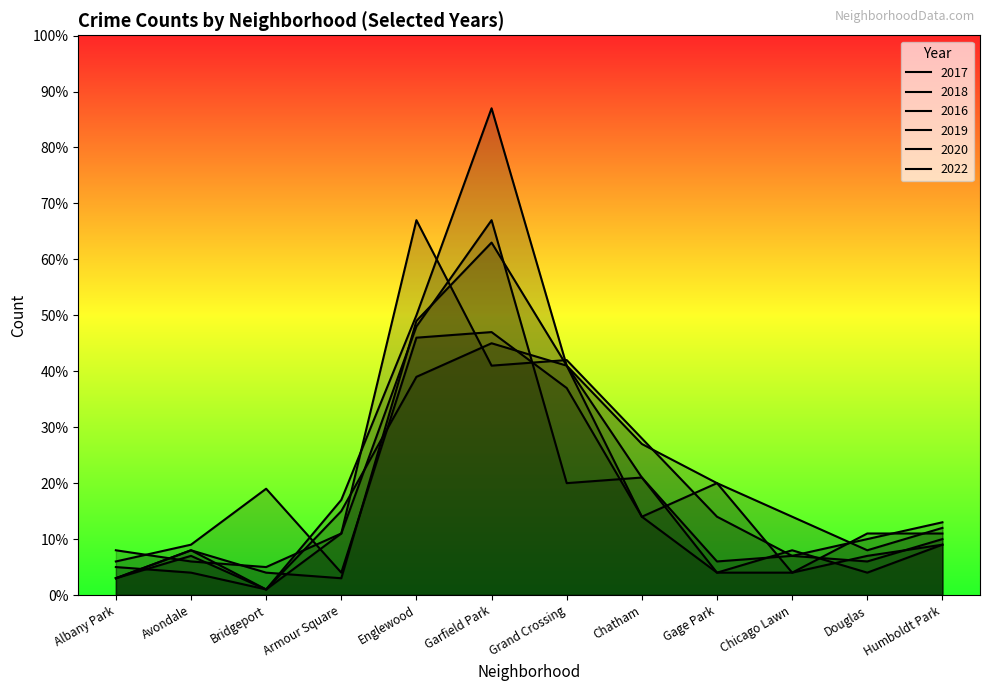

What is the difference between the maximum and second lowest values in the 2016 series?

63